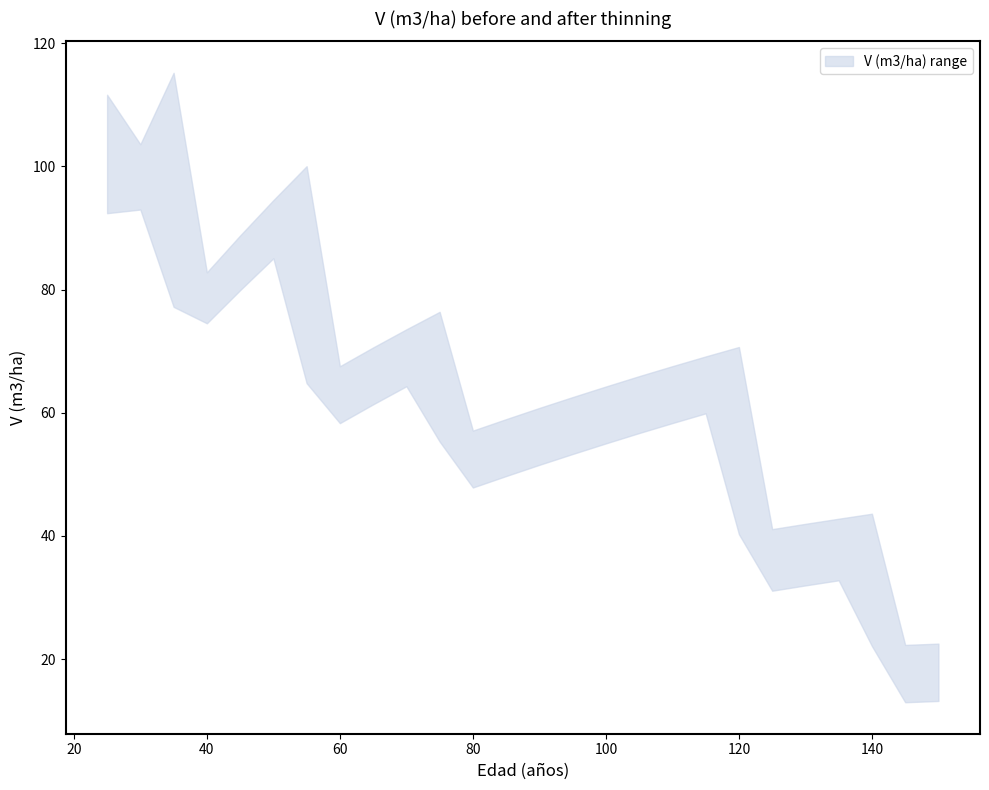

What is the sum of the V (m3/ha) upper values at 125 and 90?

101.9